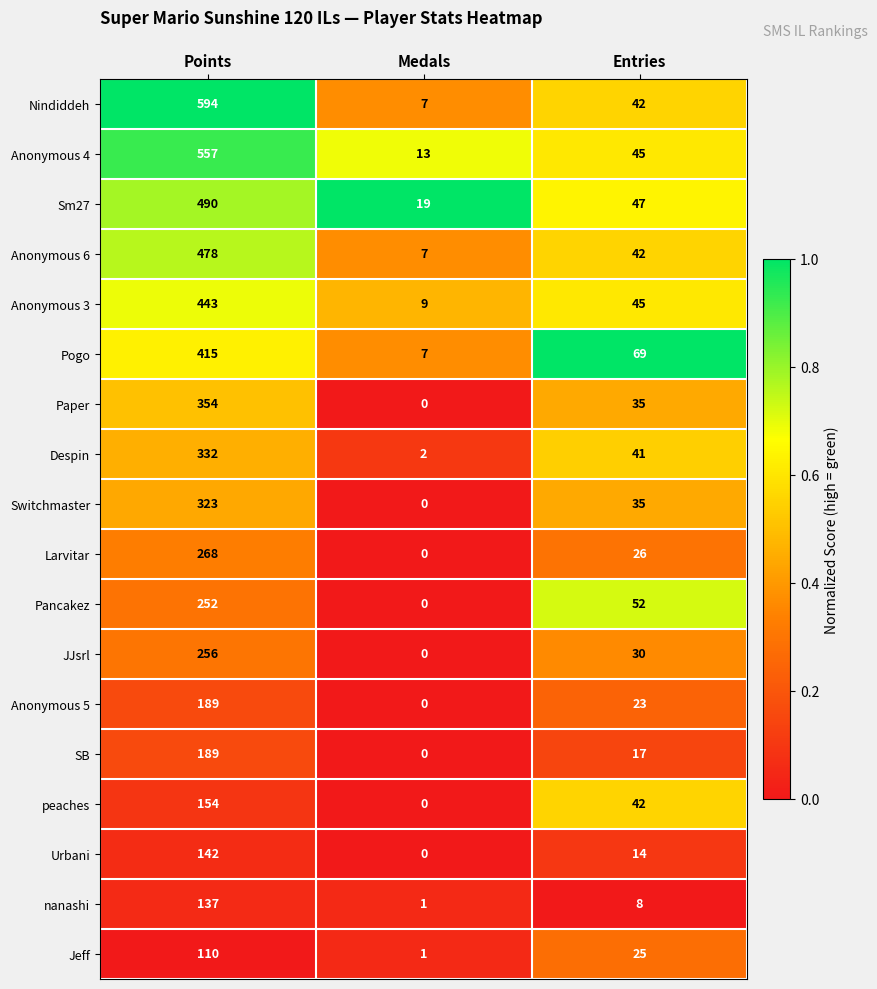

Which series has the largest total across all categories?

Nindiddeh